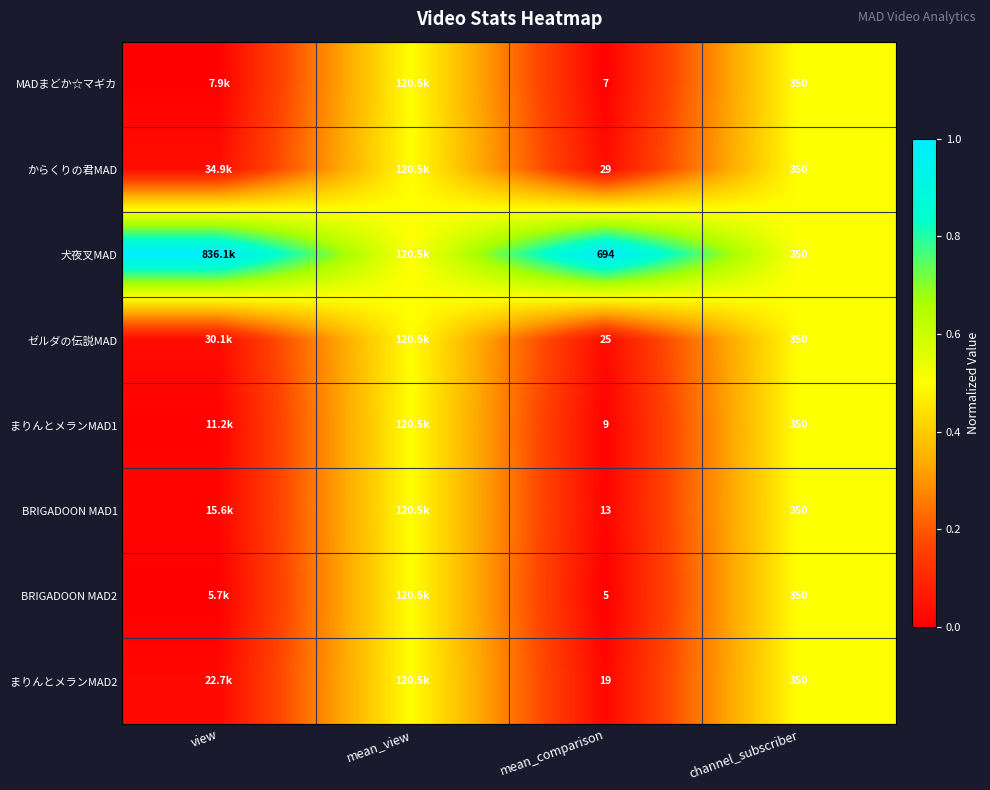

Between view and channel_subscriber, which series saw the biggest shift?

犬夜叉MAD